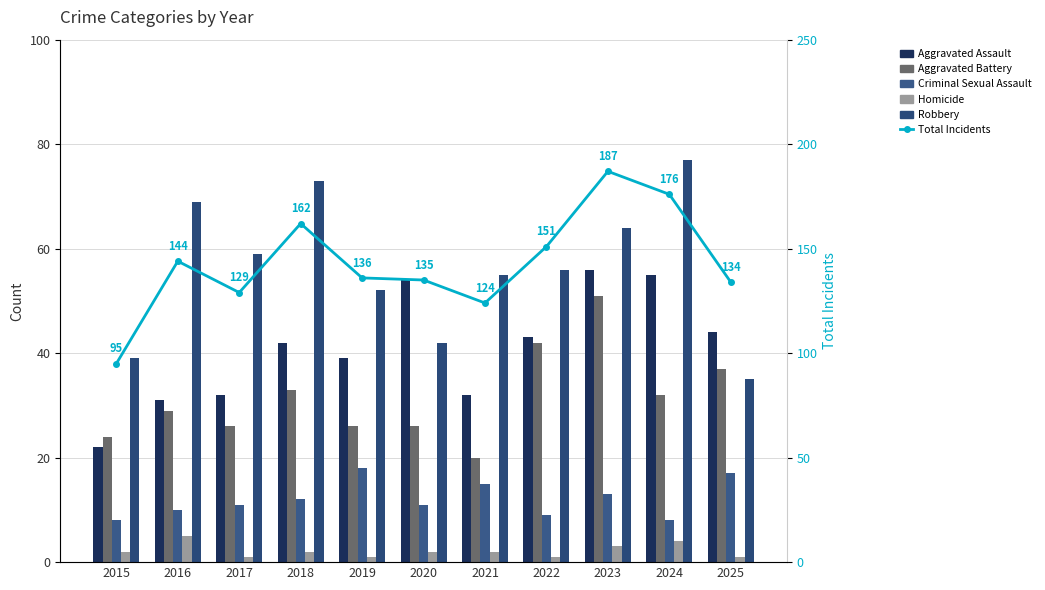

Which category has the highest value in the Criminal Sexual Assault series?

2019